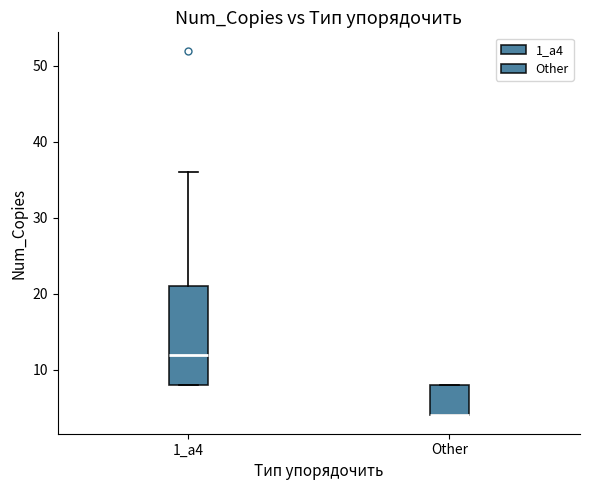

Where is the upper edge of the box for 1_а4 on the y-axis? The values are not printed on the chart, so give them approximately, as read against the axis.

21